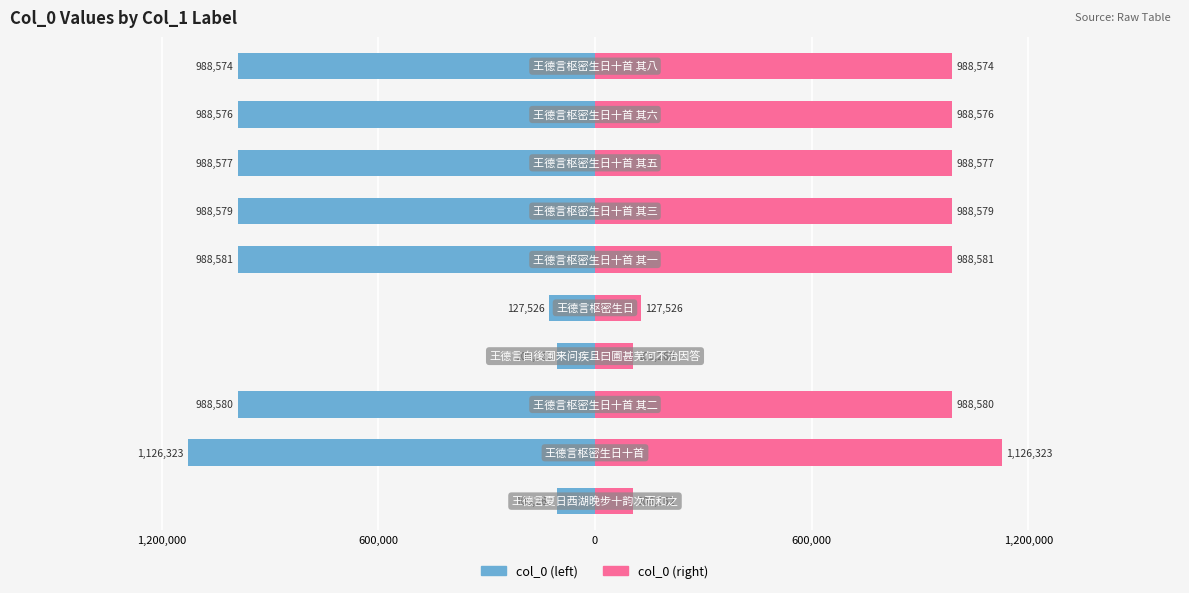

What is the minimum value shown in the chart?

-1126323